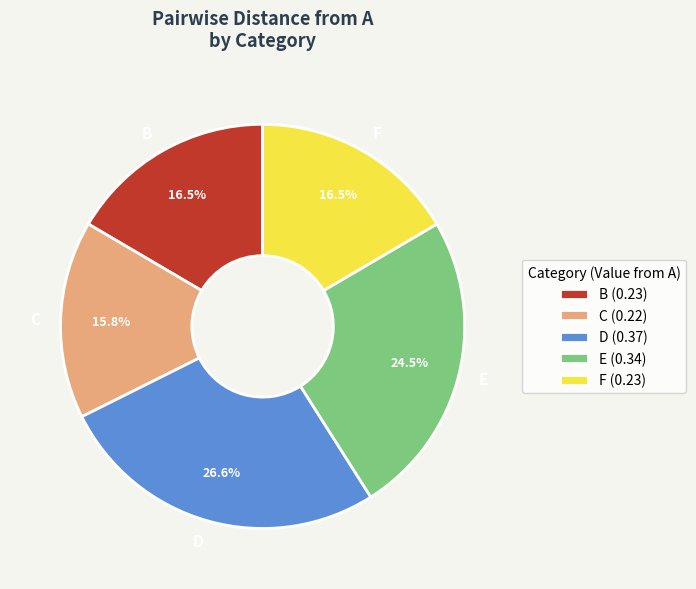

How many slices are in this pie chart?

5